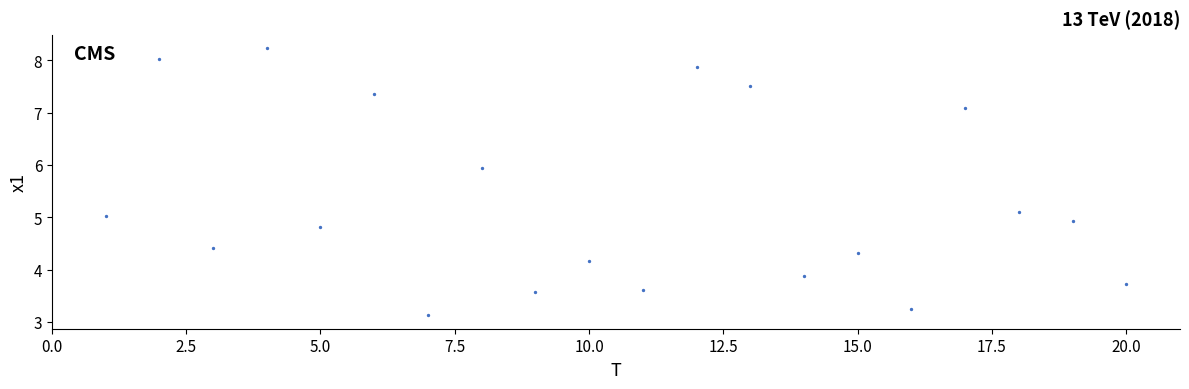

What is the range of X values (max minus min)?

19.0